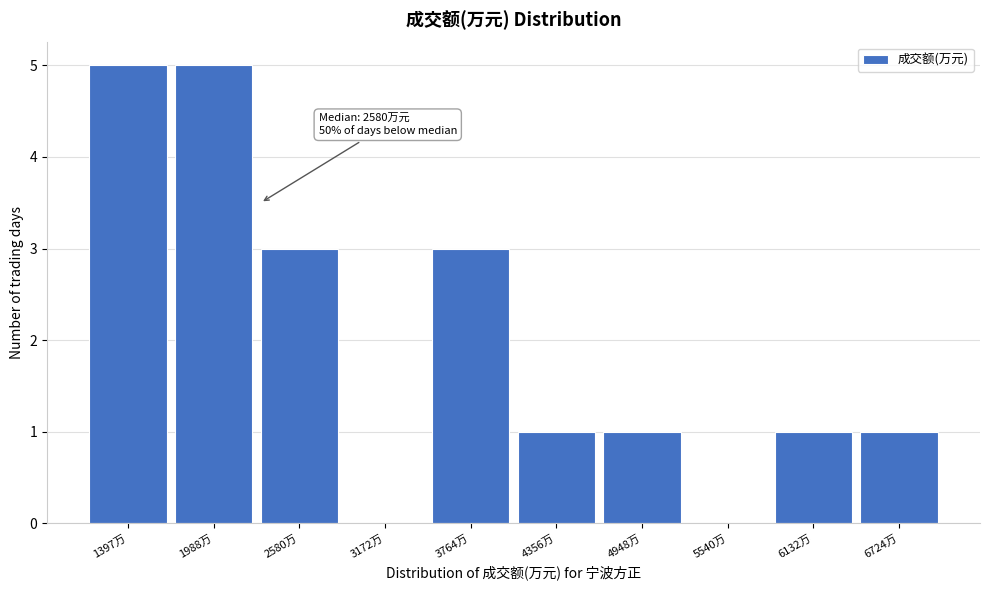

Reading right to left, what are all the values shown in this chart?

6724万=1	6132万=1	5540万=0	4948万=1	4356万=1	3764万=3	3172万=0	2580万=3	1988万=5	1397万=5